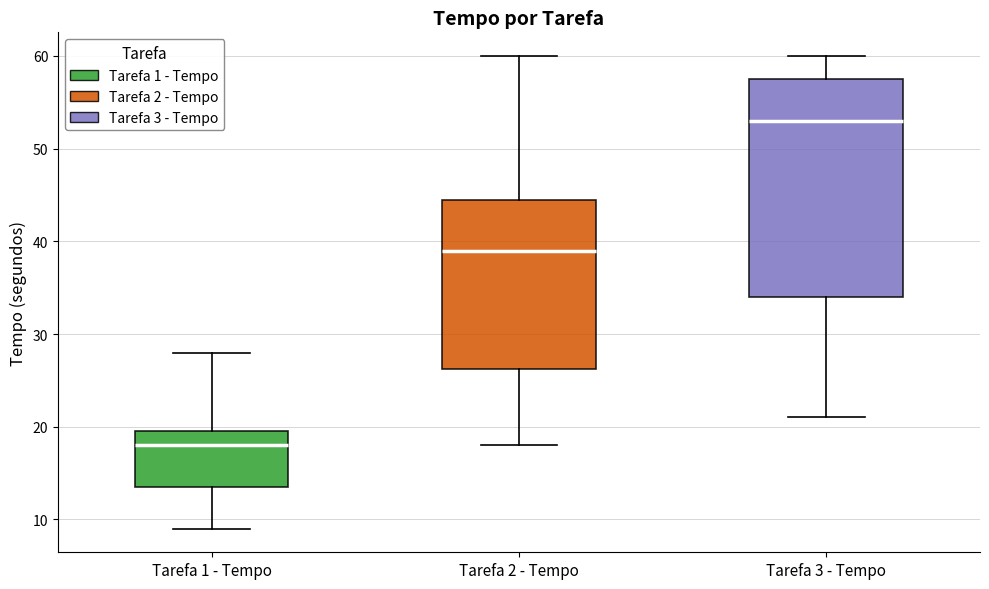

Reading left to right, read every box against the y-axis: the position of its median line, the range the box covers, and the ends of its whiskers. The values are not printed on the chart, so give them approximately, as read against the axis.

Tarefa 1 - Tempo: median 18, box 14 to 20, whiskers 9 to 28
Tarefa 2 - Tempo: median 39, box 26 to 45, whiskers 18 to 60
Tarefa 3 - Tempo: median 53, box 34 to 58, whiskers 21 to 60